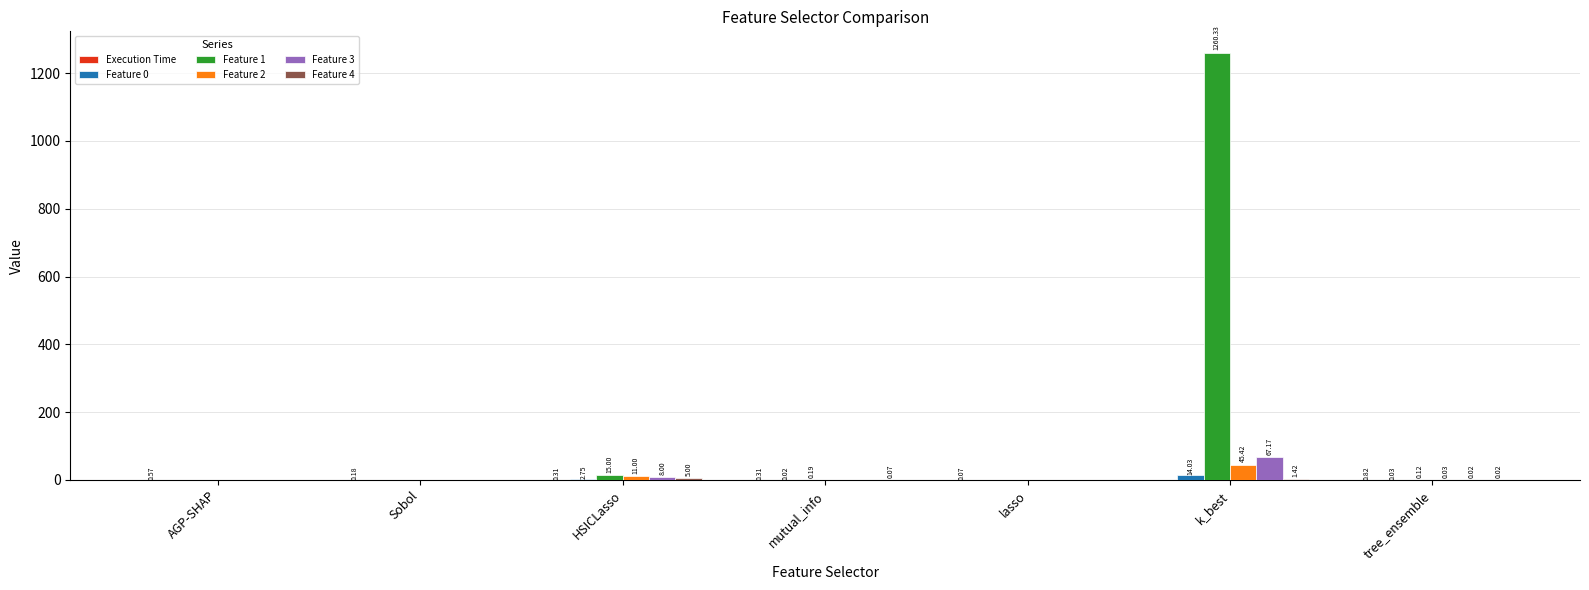

Where is Feature 0 nearest to the value 7?

HSICLasso